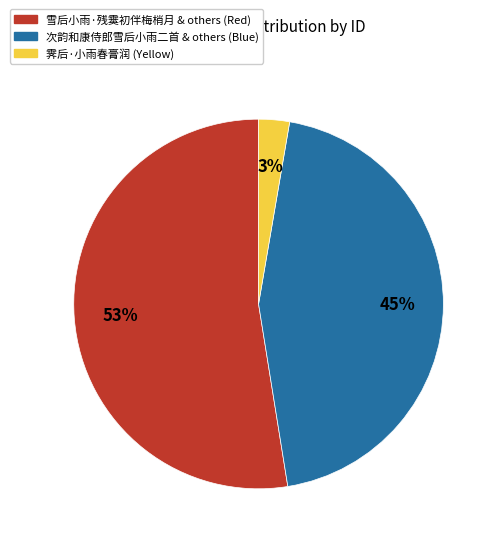

Is there a majority slice in this chart?

Yes